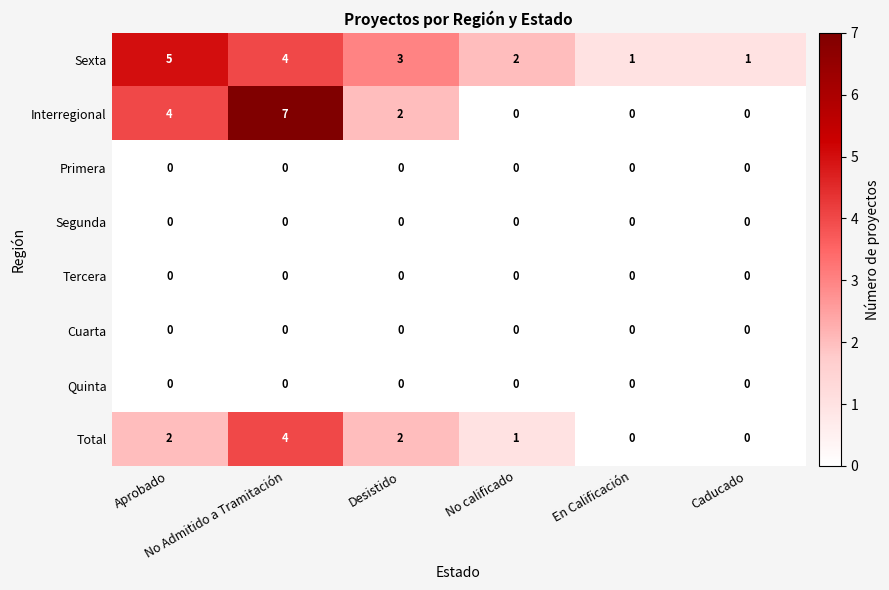

Which series has the widest spread of values?

Interregional